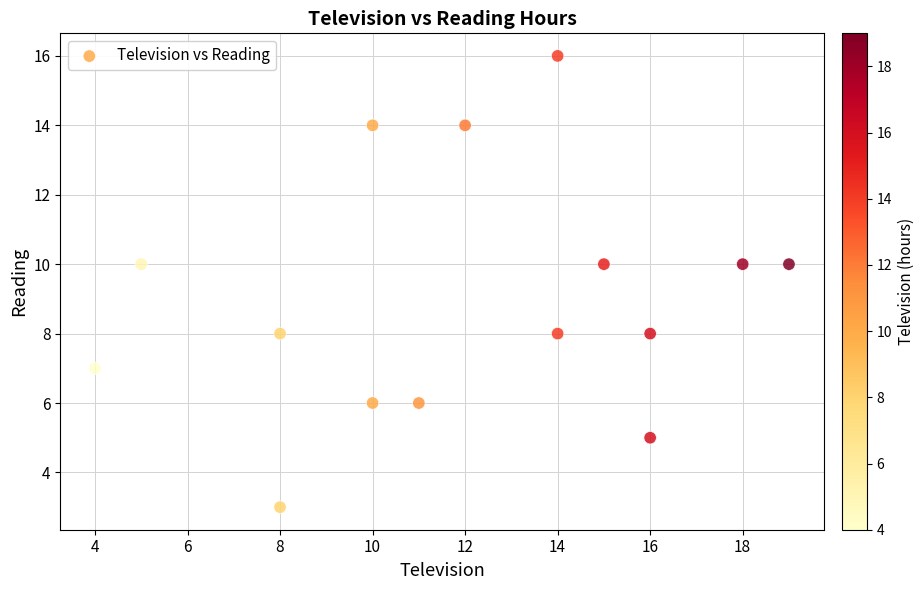

What is the range of X values (max minus min)?

15